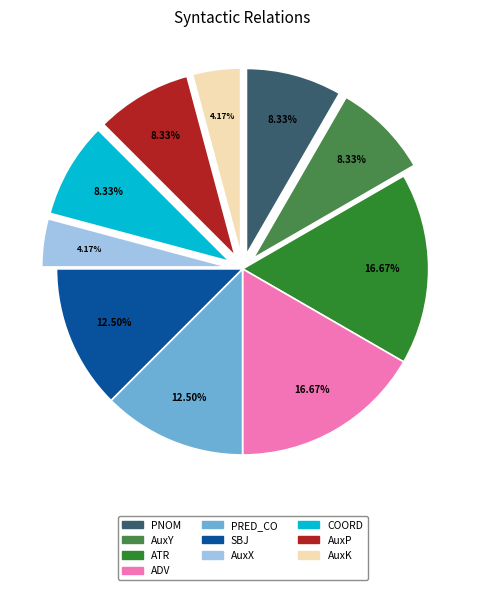

How many segments does this pie chart have?

10